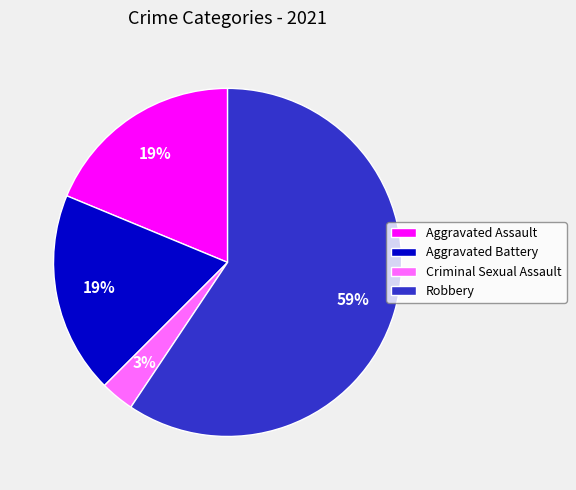

Approximately how many times larger is the value at Aggravated Battery compared to Robbery?

0.3